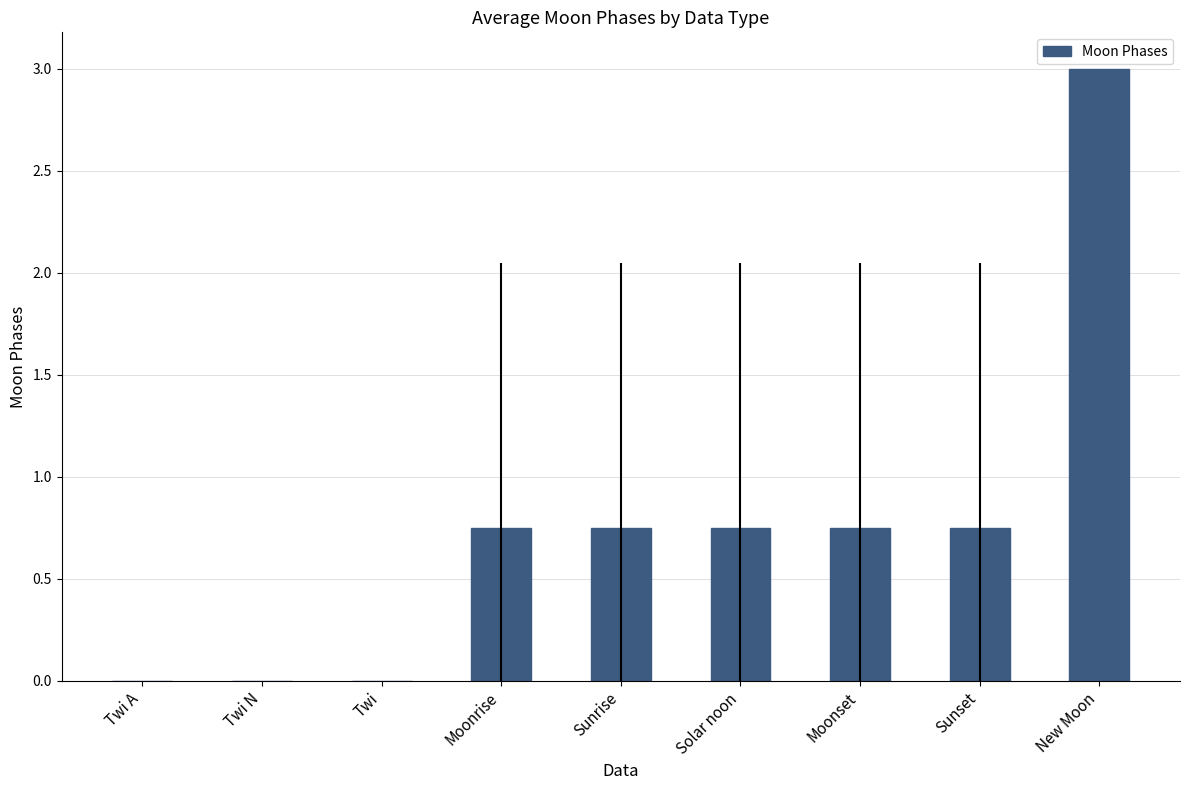

What value does the data have at New Moon?

3.0